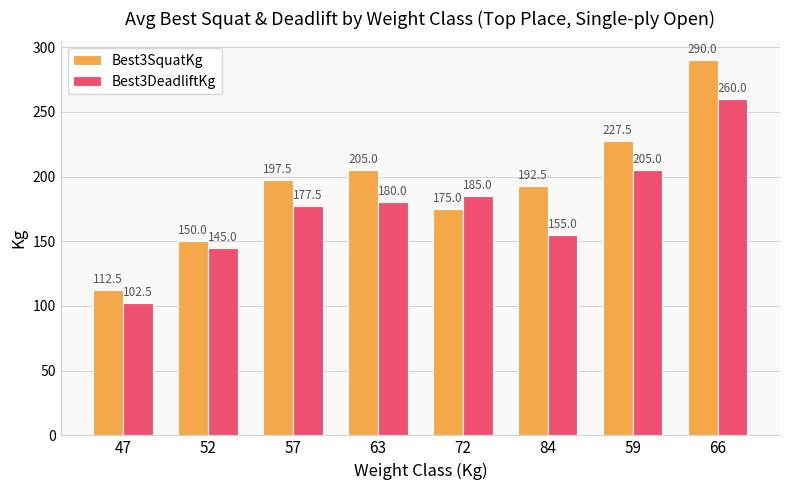

Which series changed the most between 57 and 72?

Best3SquatKg